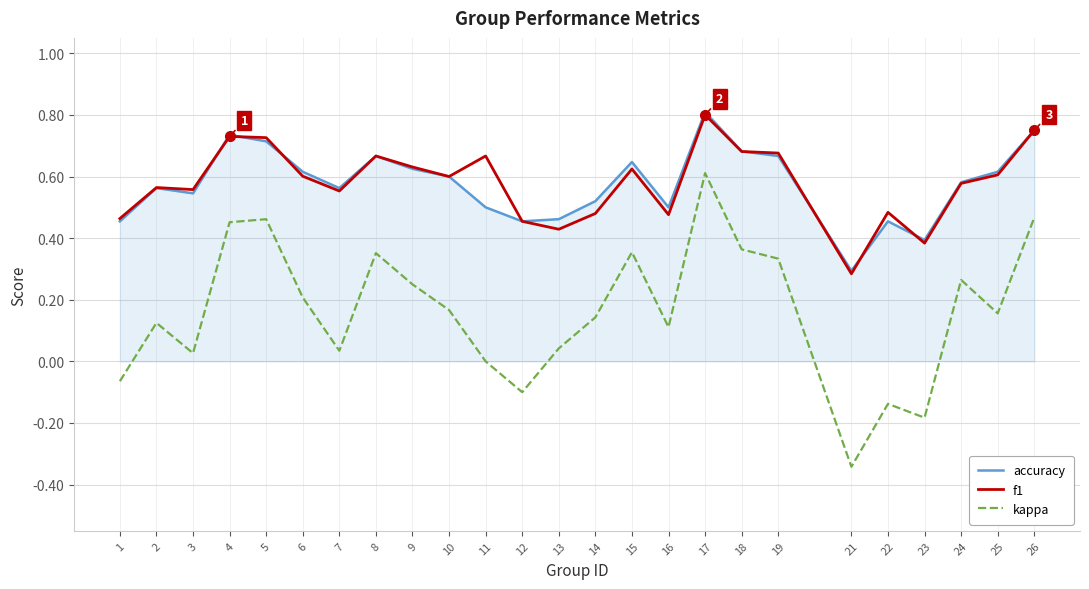

True or false: f1 has more than 1 interior local peaks.

True